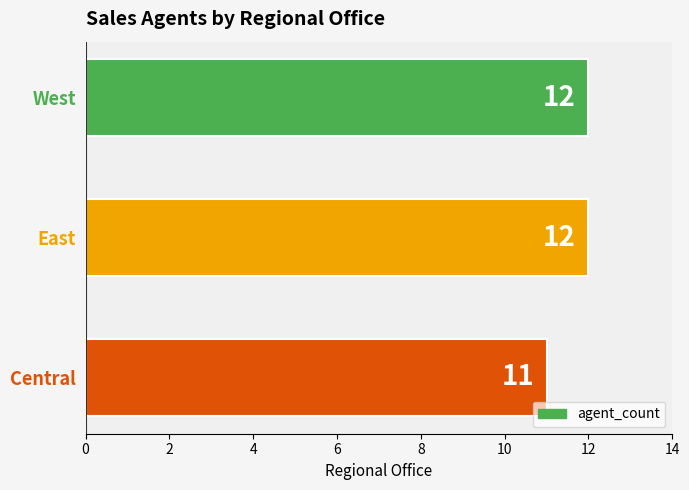

What is the ratio of the value at Central to the value at East?

0.9